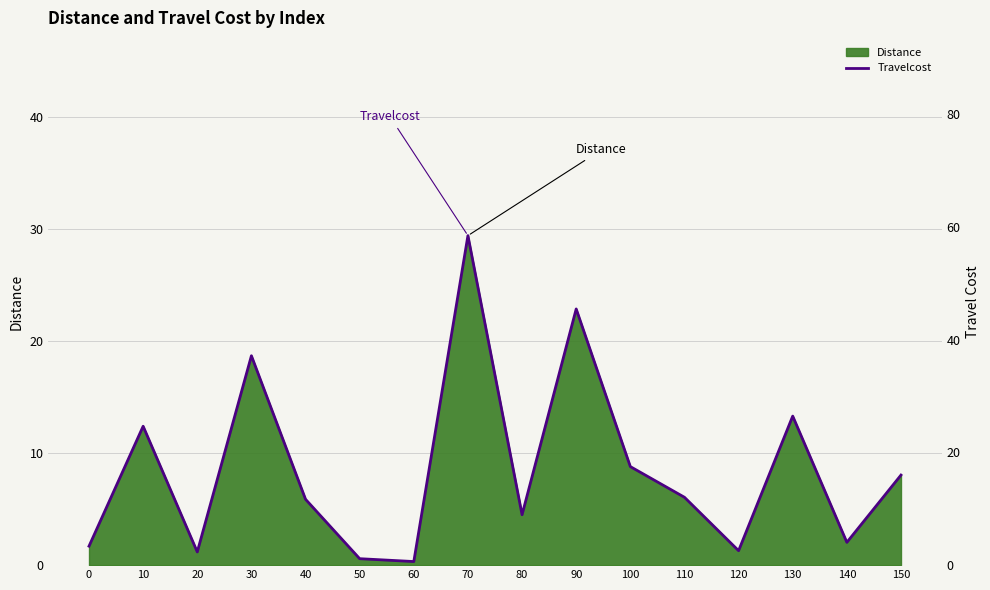

What is the difference between the second highest and minimum values?

44.8